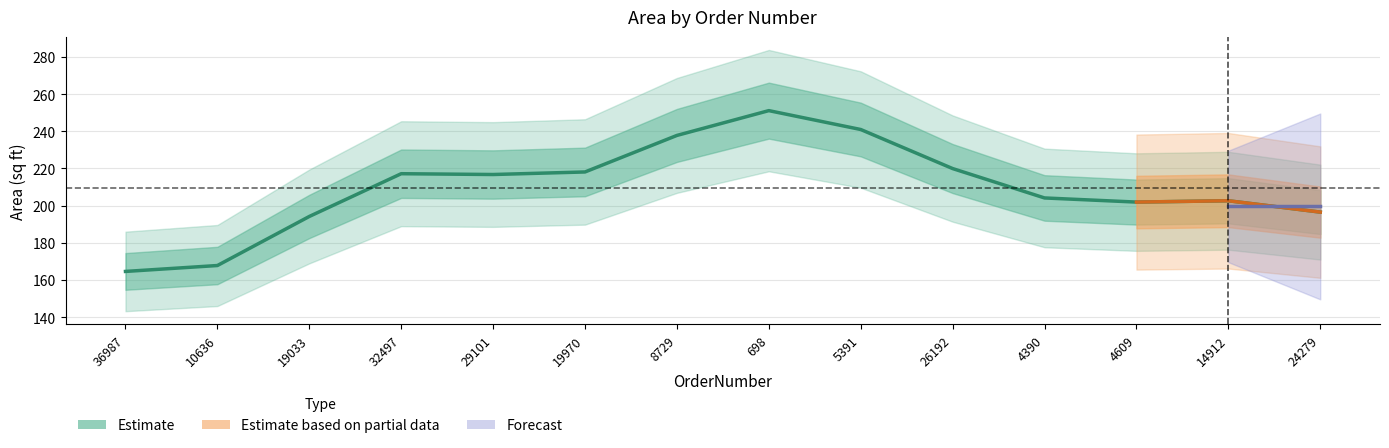

What is the average value?

209.5